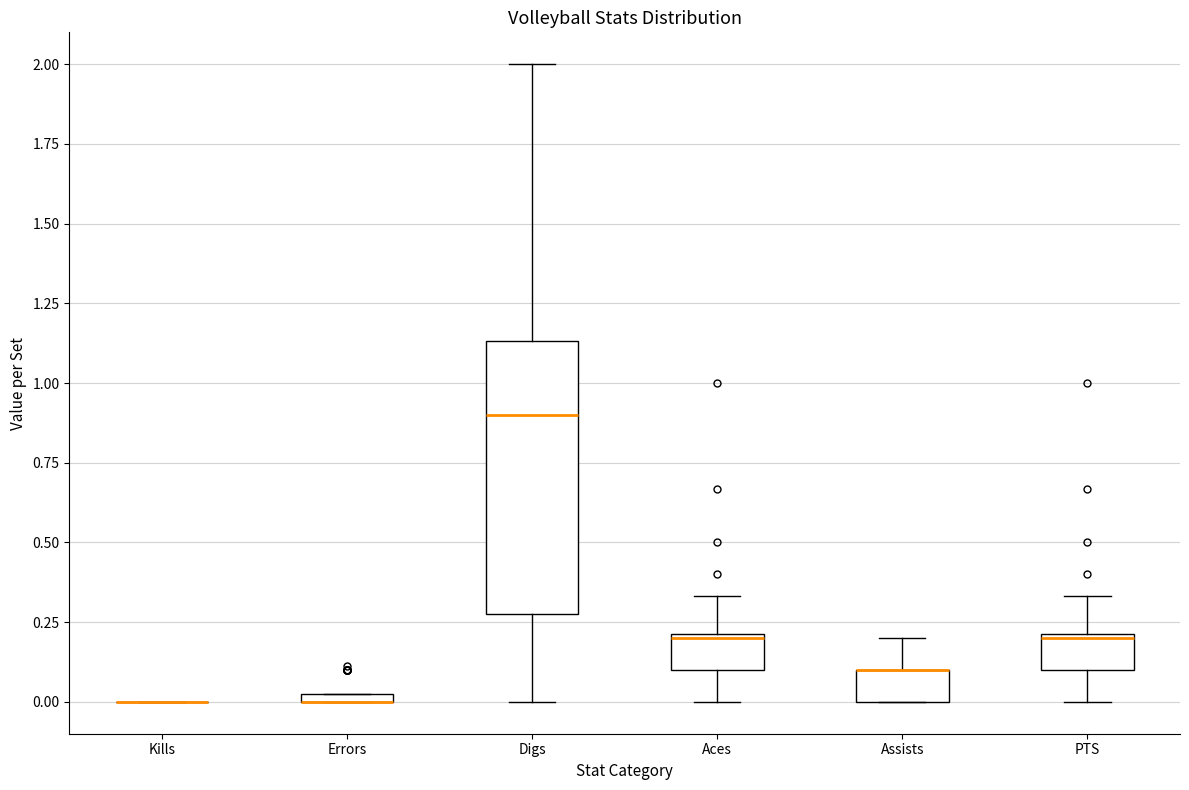

Where is the lower edge of the box for Errors on the y-axis? The values are not printed on the chart, so give them approximately, as read against the axis.

0.00